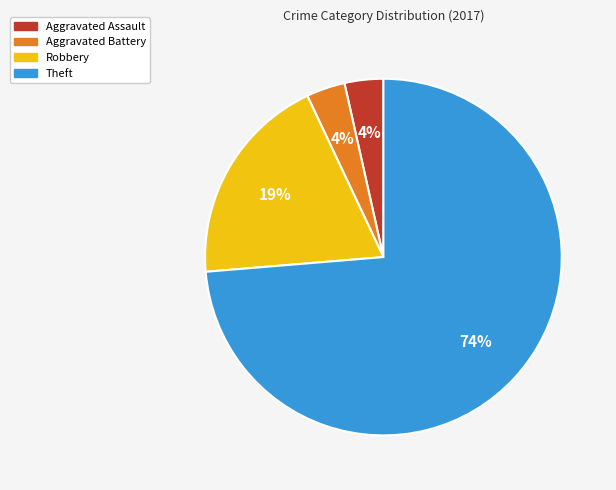

True or false: Robbery accounts for 19% of the total.

True